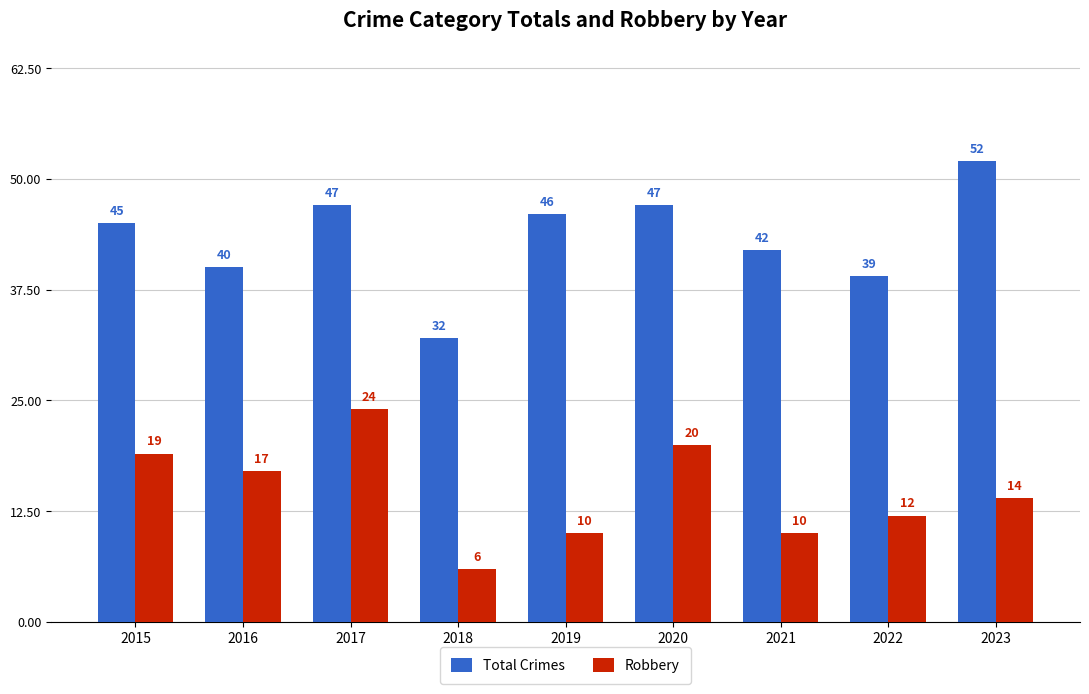

What is the value of the Total Crimes bar at the 8th from the left?

39